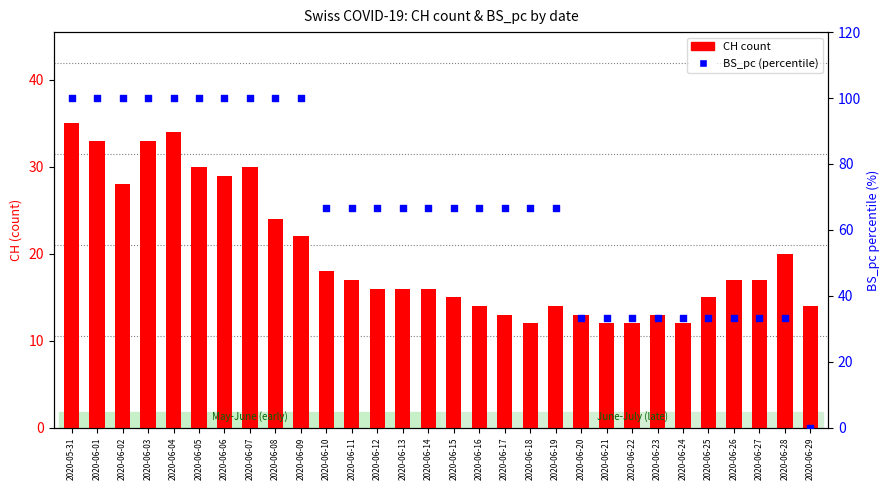

Which series reaches the maximum Y coordinate?

BS_pc (percentile)